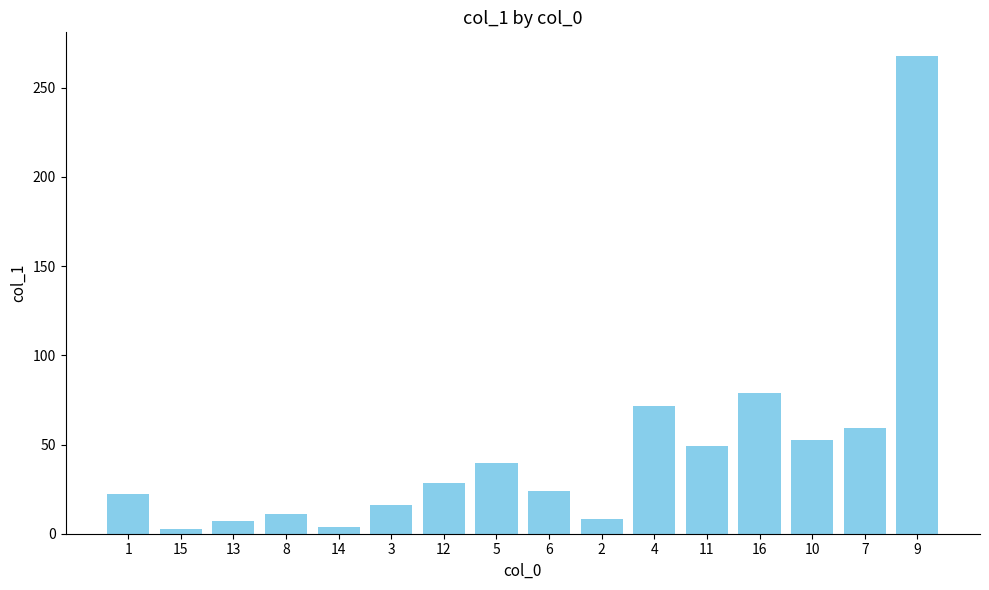

The value at 15 is 2.8. True or false?

True